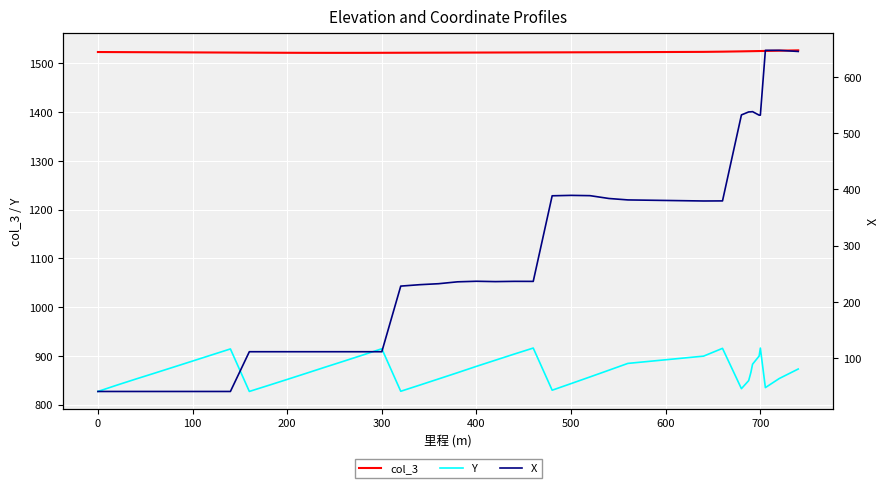

The Y series shows 843.0 at 500. True or false?

True